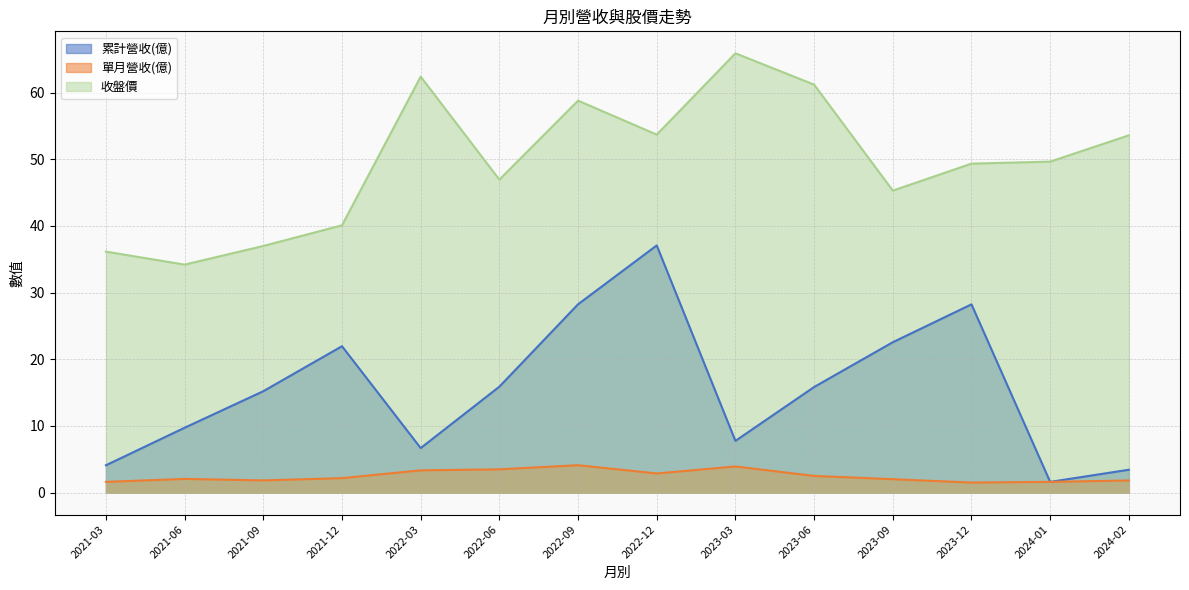

Reading left to right, what are all the values shown in this chart?

累計營收(億): 4.1	9.7	15.2	22.0	6.7	15.9	28.2	37.1	7.8	15.8	22.6	28.2	1.6	3.4
單月營收(億): 1.6	2.0	1.8	2.2	3.3	3.5	4.1	2.9	3.9	2.5	2.0	1.5	1.6	1.8
收盤價: 36.1	34.2	37.0	40.1	62.4	47.0	58.8	53.7	65.9	61.2	45.3	49.4	49.6	53.6